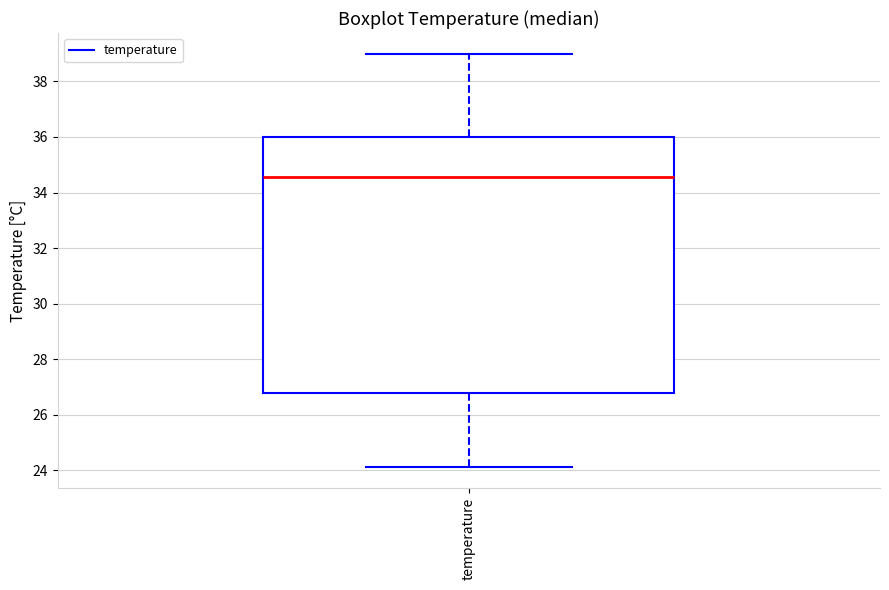

Read this box plot against the y-axis: the position of the median line, the range covered by the box, and the ends of both whiskers. The values are not printed on the chart, so give them approximately, as read against the axis.

median 34.6, box 26.8 to 36.0, whiskers 24.2 to 39.0